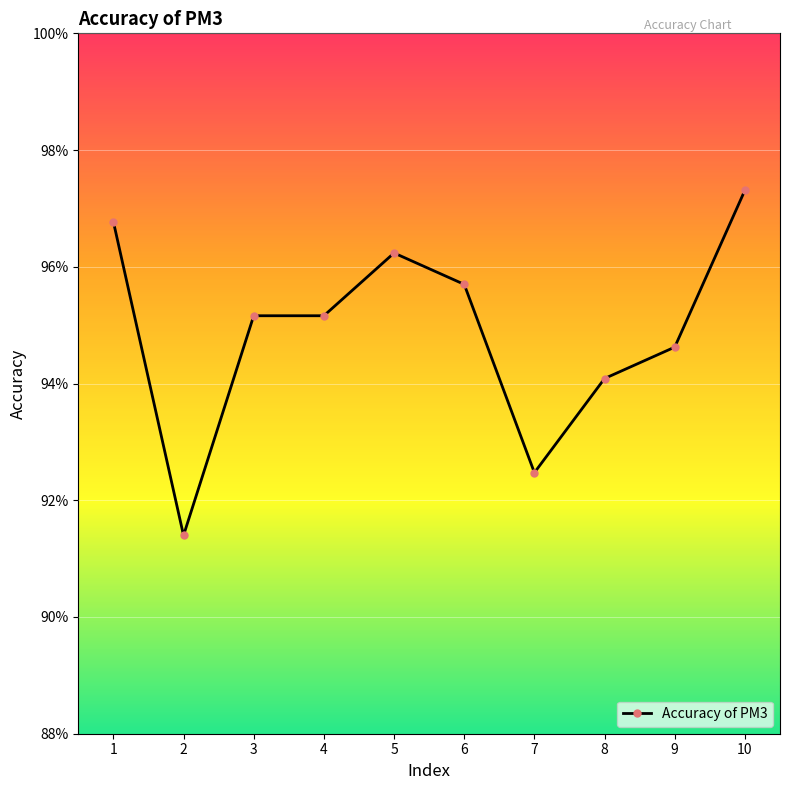

Does the chart have visible grid lines?

Yes